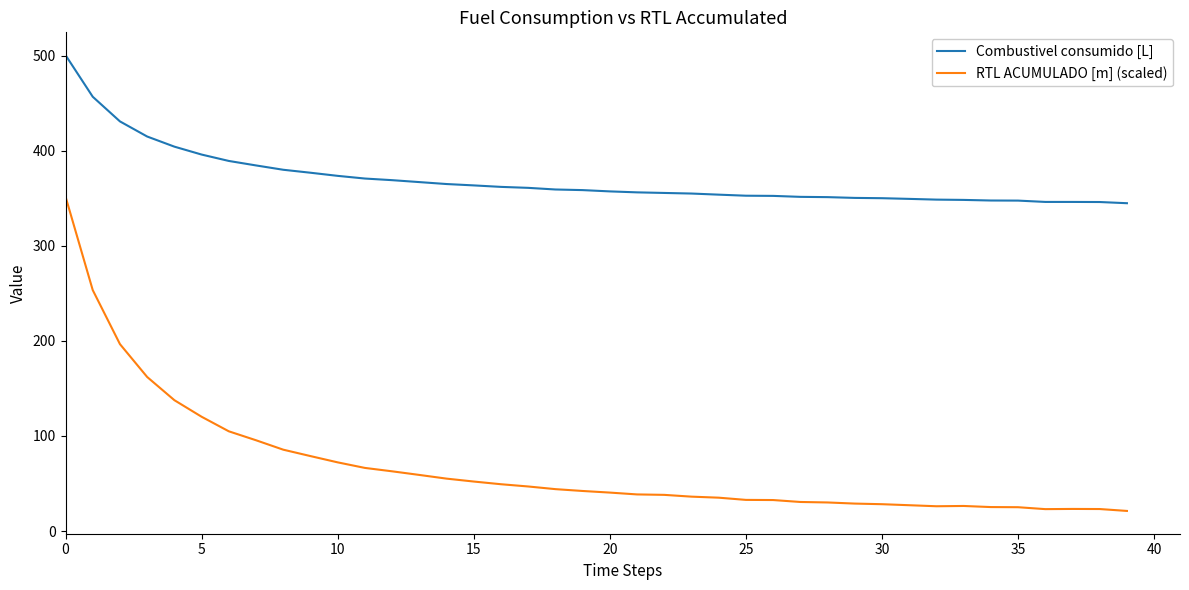

What is the smallest value displayed?

21.2